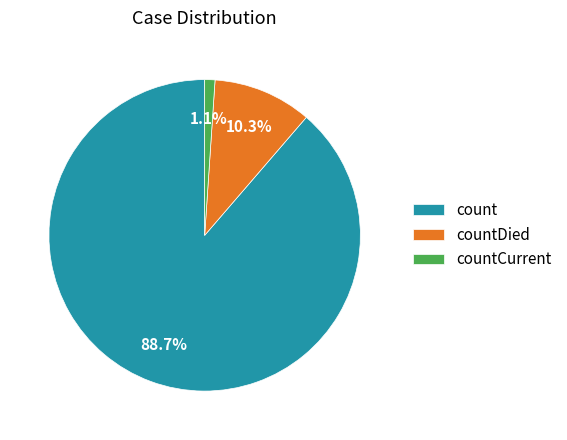

To the nearest percent, what is the average slice percentage?

33%